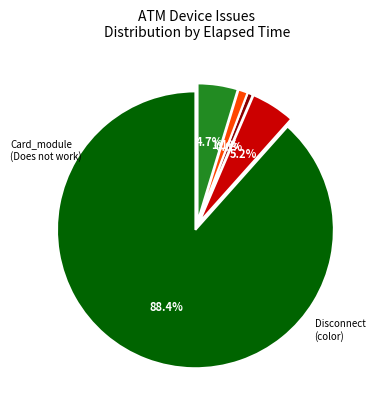

To the nearest percent, what is the average slice percentage?

20%